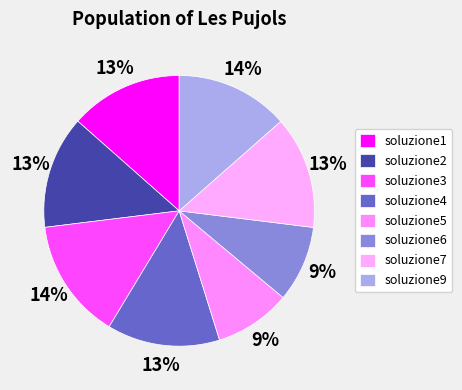

True or false: soluzione9 accounts for 14% of the total.

True